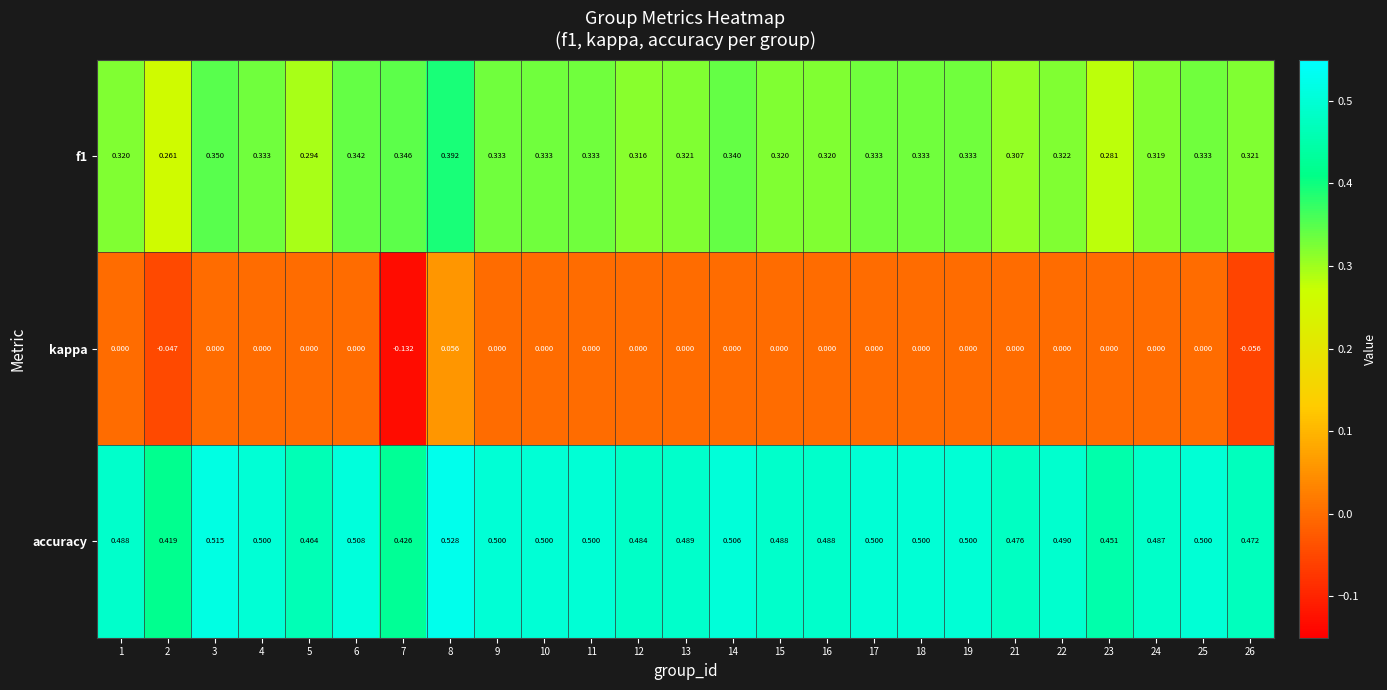

At how many categories does at least one series exceed 0?

25